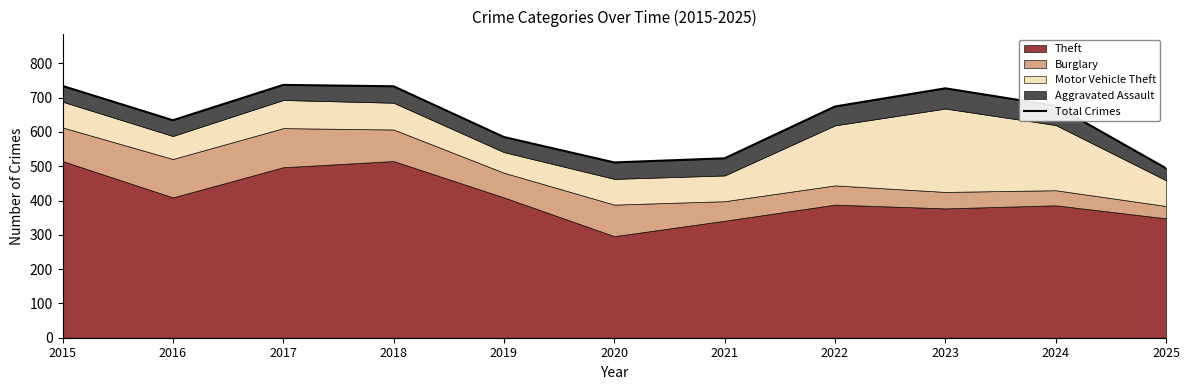

How many points are higher than both their immediate neighbors (excluding endpoints)?

2